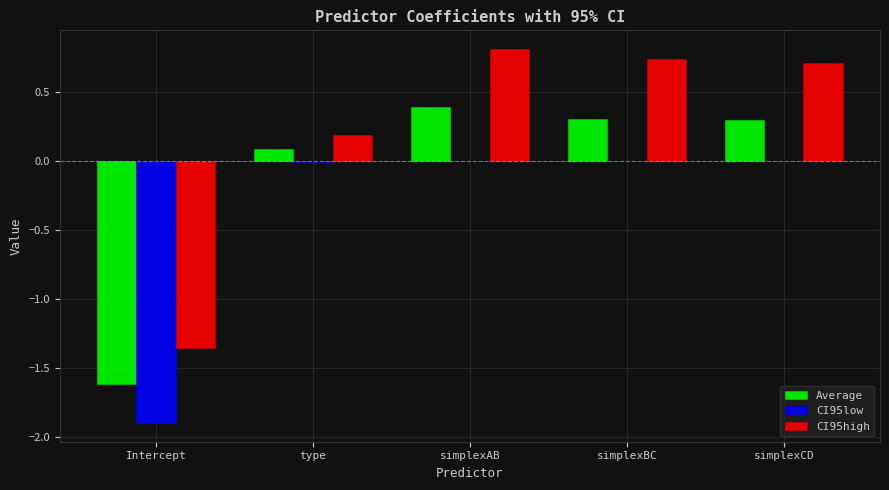

Is the value of CI95high at Intercept greater than the value of CI95low at type?

No